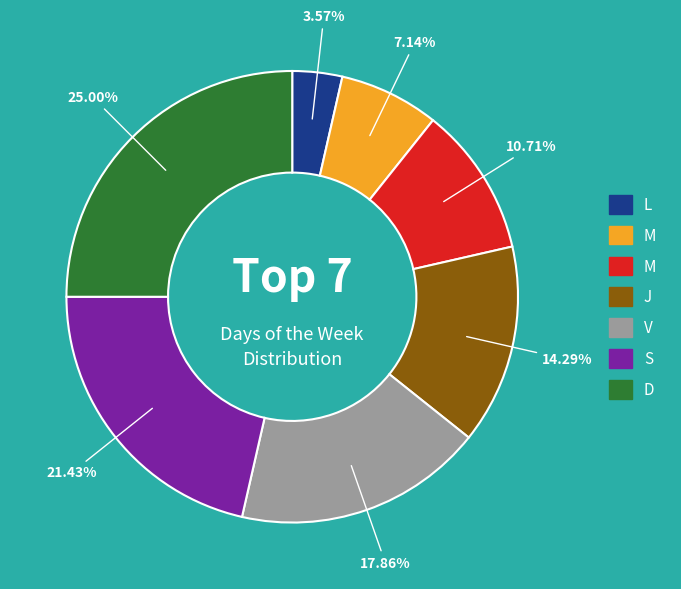

Does any single category account for the majority?

No